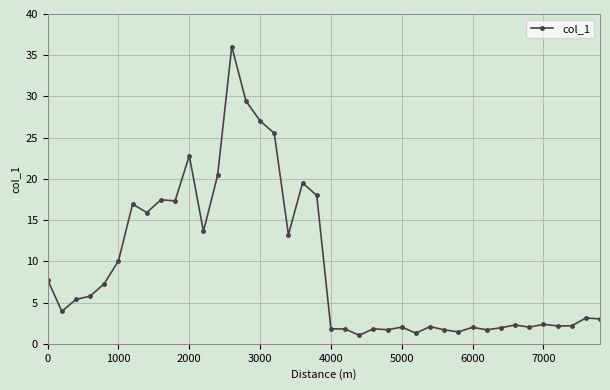

What is the value of the 9th point from the left?

17.5